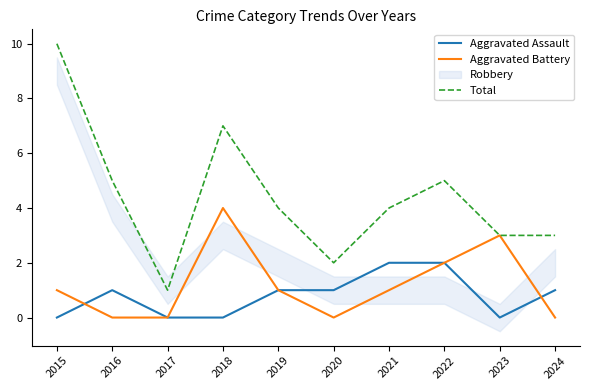

Reading left to right, list all the values displayed in this chart.

Aggravated Assault: 2015=0	2016=1	2017=0	2018=0	2019=1	2020=1	2021=2	2022=2	2023=0	2024=1
Aggravated Battery: 2015=1	2016=0	2017=0	2018=4	2019=1	2020=0	2021=1	2022=2	2023=3	2024=0
Total: 2015=10	2016=5	2017=1	2018=7	2019=4	2020=2	2021=4	2022=5	2023=3	2024=3